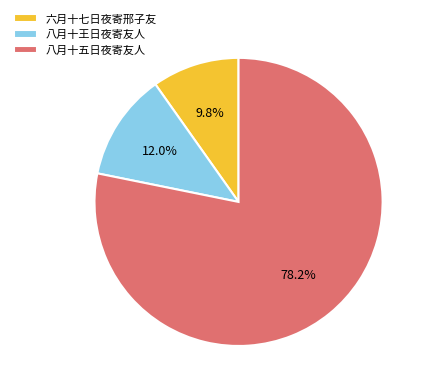

To the nearest percent, what percentage of the pie is 八月十王日夜寄友人?

12%